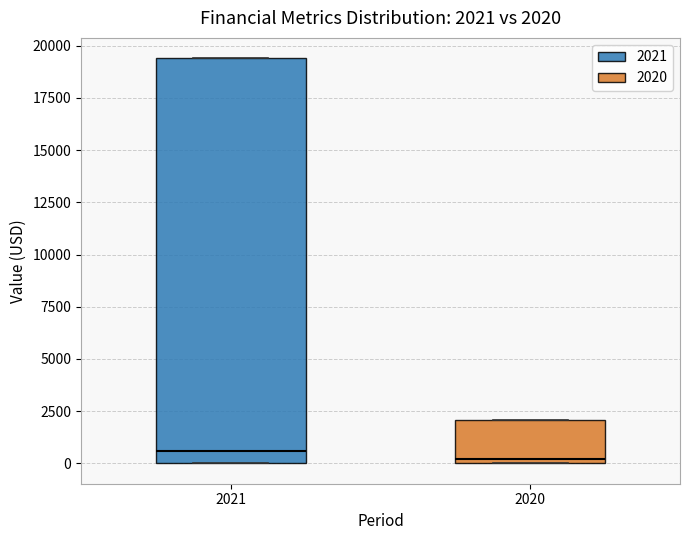

Which box is the tallest, from its lower edge to its upper edge?

2021